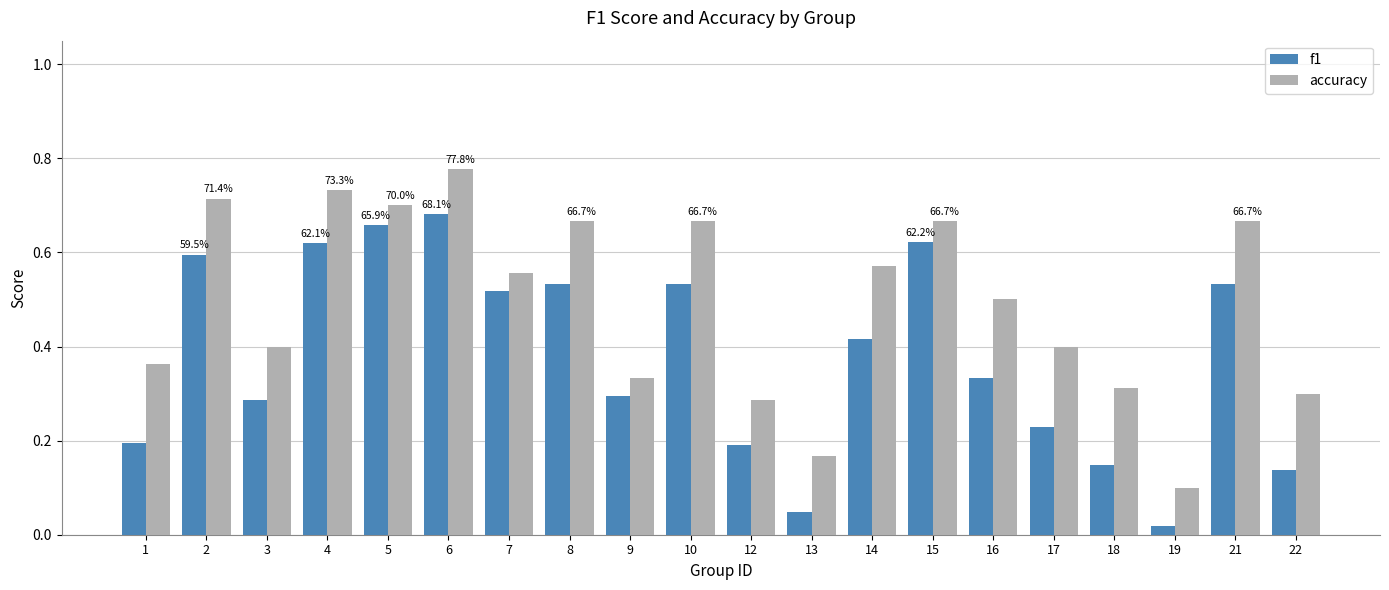

Which category has the highest value in the accuracy series?

6